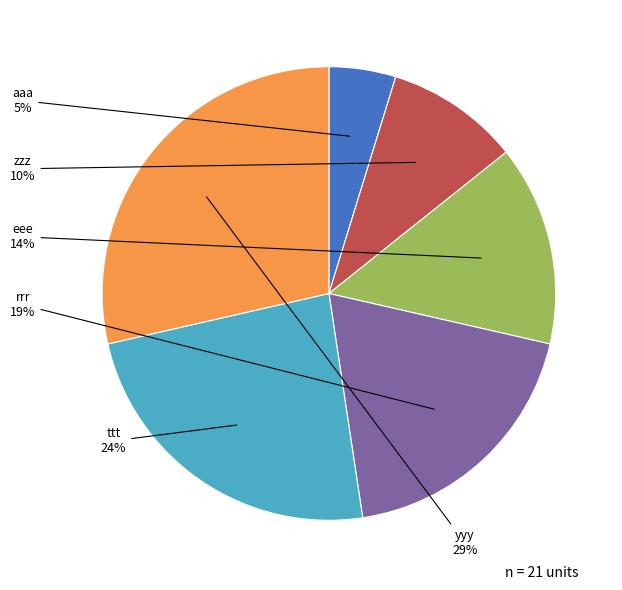

What is the smallest slice in the pie chart?

aaa